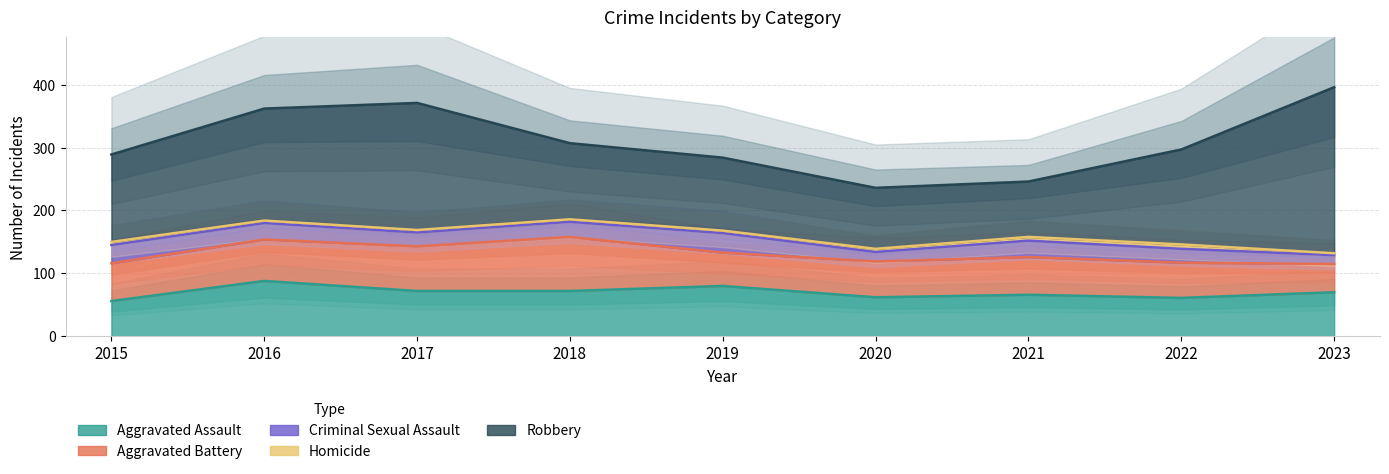

How many interior local peaks does the Homicide series have?

1